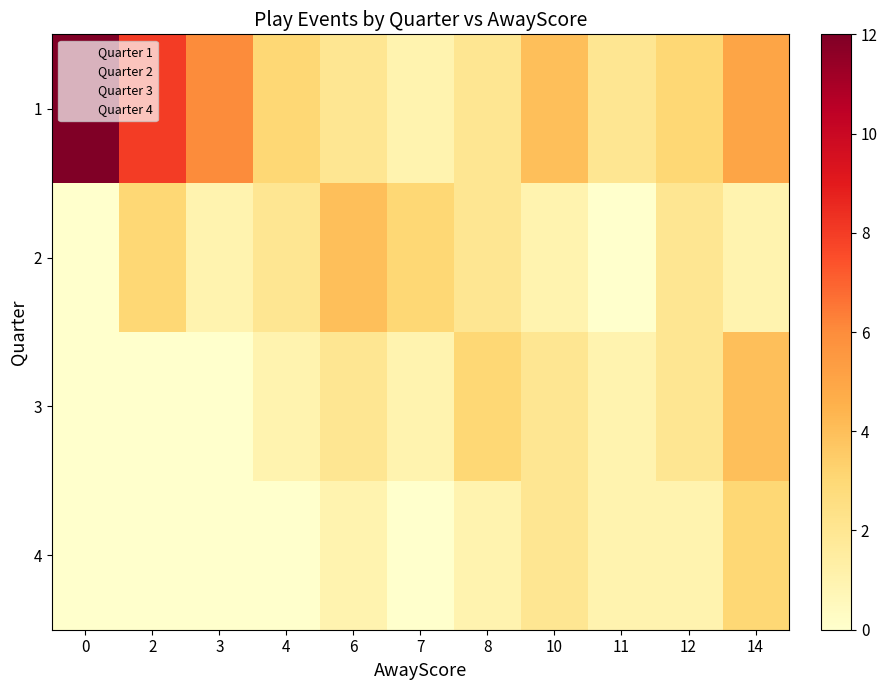

Which series has the largest total across all categories?

1